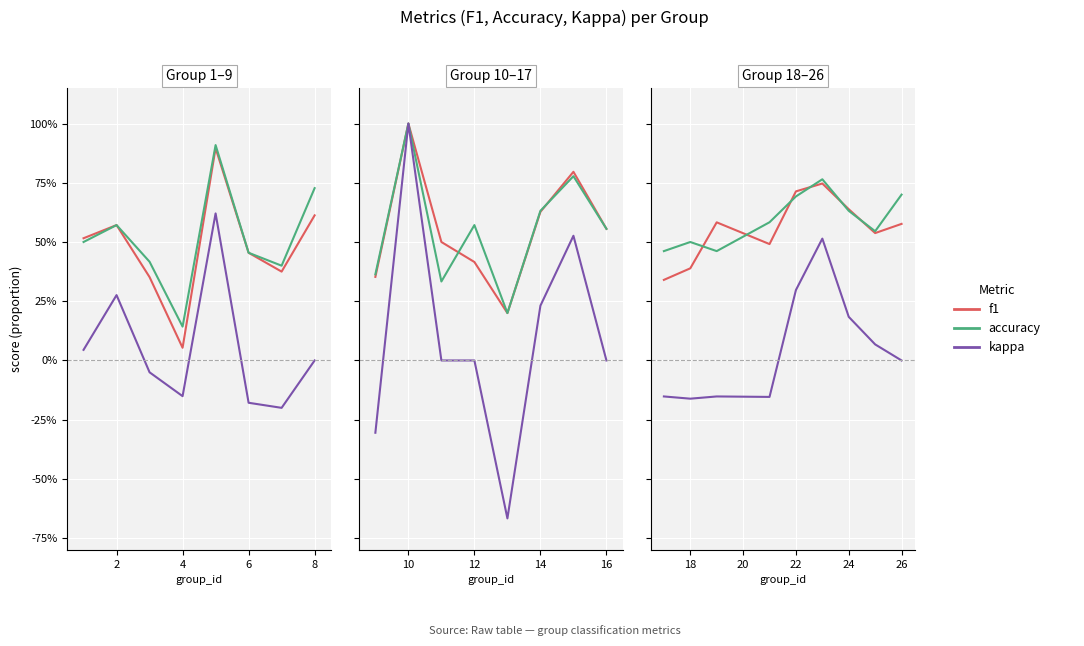

What are all the series names shown in the legend?

f1, accuracy, kappa